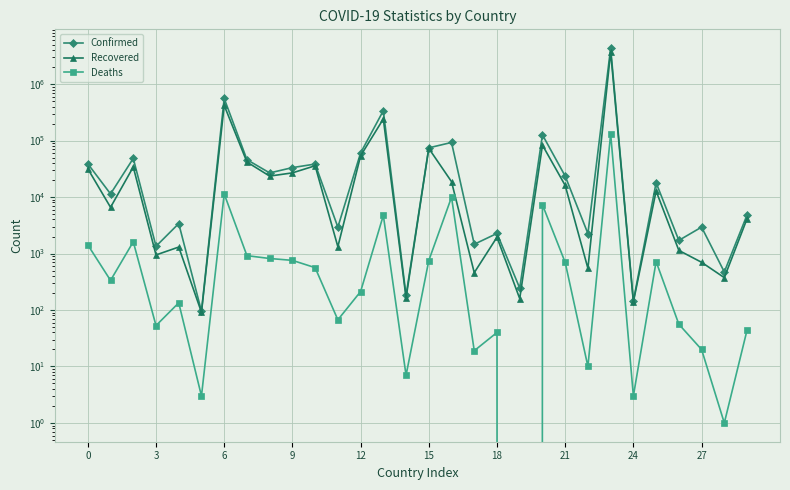

Which series has the largest total across all categories?

Confirmed